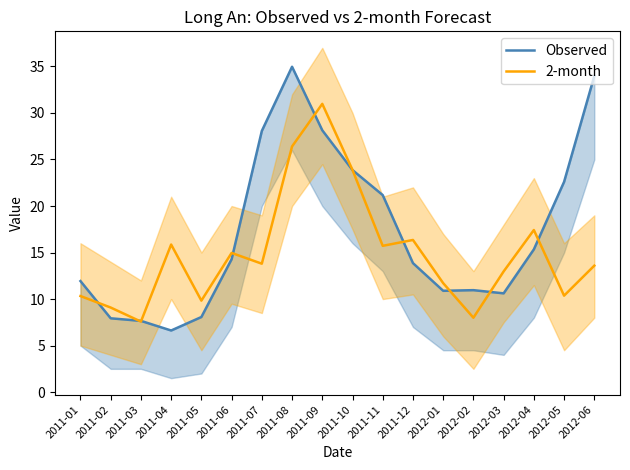

Which series has the largest total across all categories?

Observed